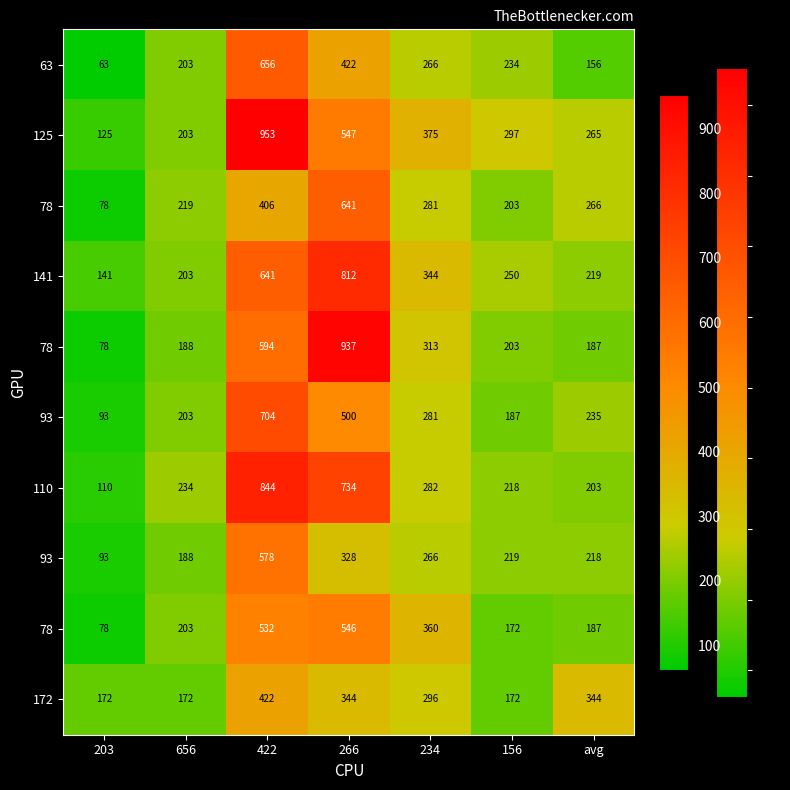

What is the spread (max minus min) of values at 422?

547